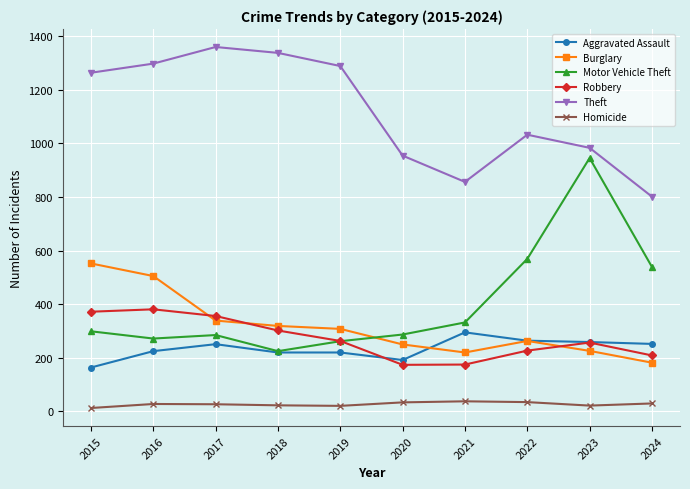

What is the maximum value shown in the chart?

1359